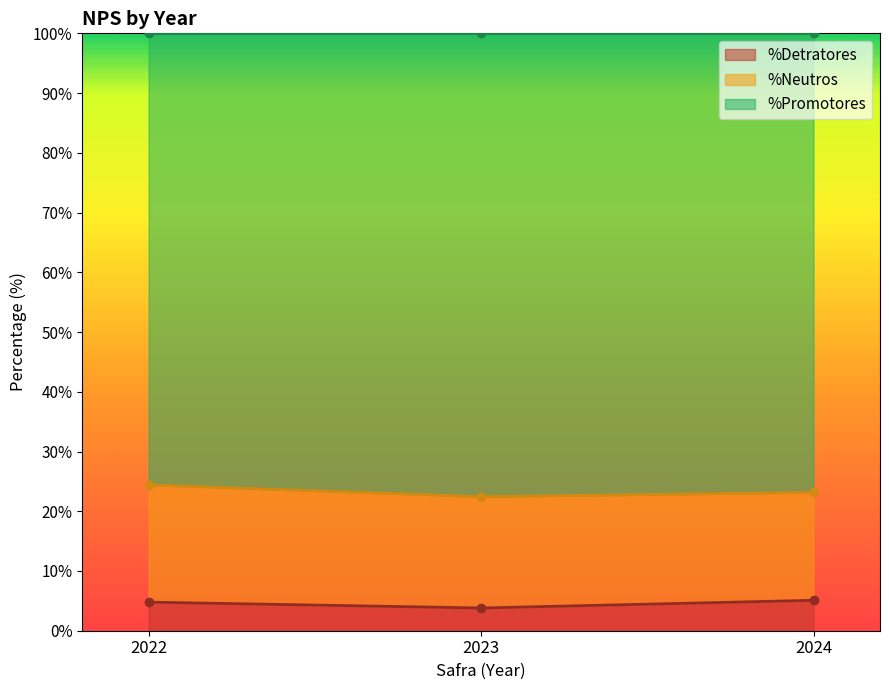

What is the smallest value displayed?

3.8